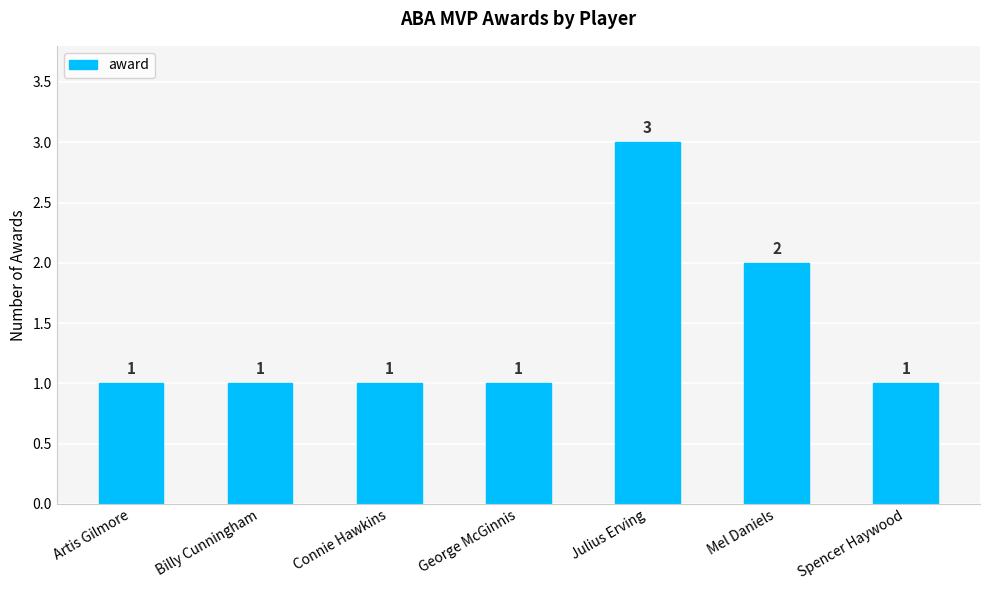

What is the label of the 3rd bar from the left?

Connie Hawkins